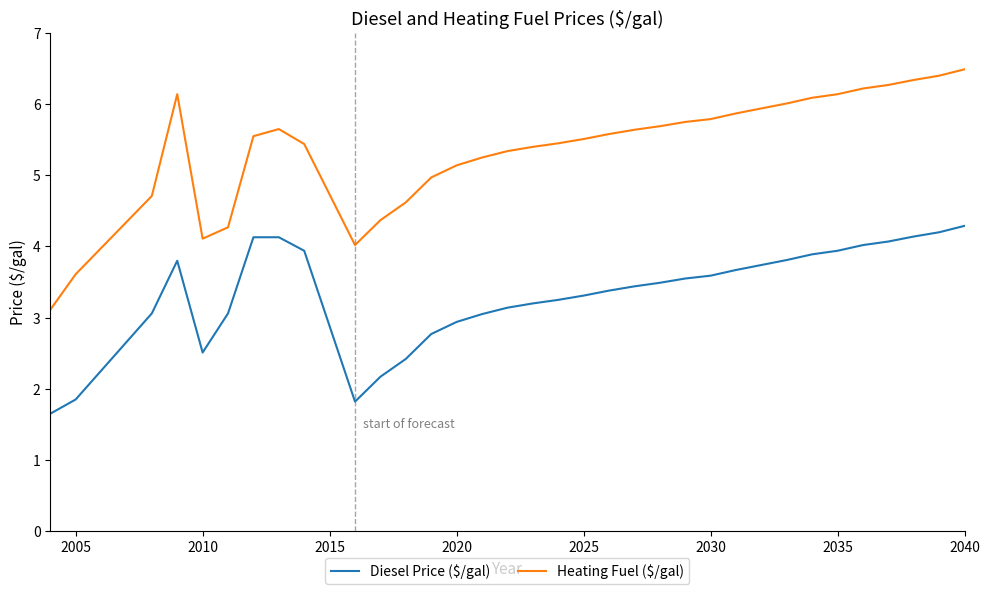

What is the maximum value shown in the chart?

6.5